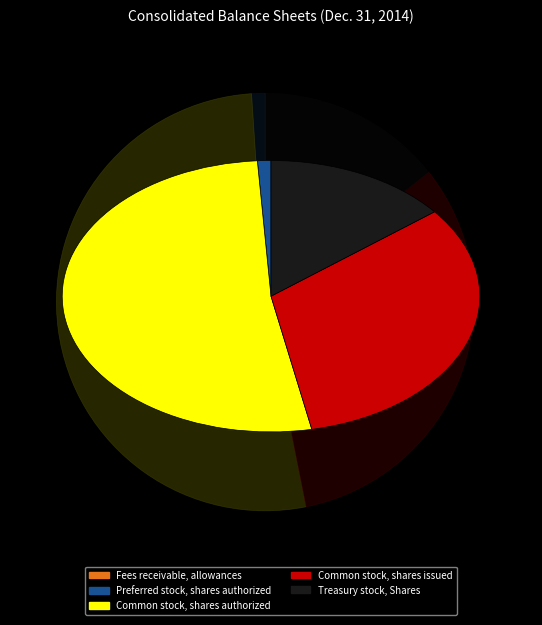

Which slice is the largest?

Common stock, shares authorized